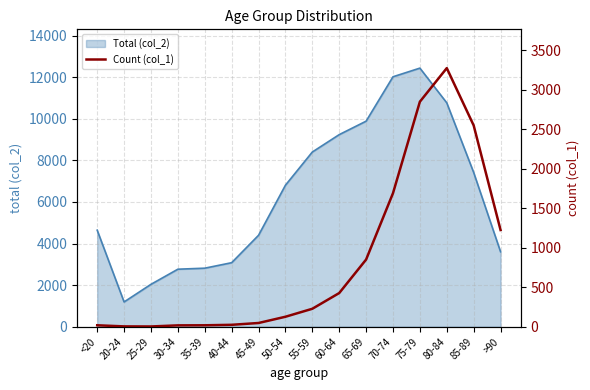

How many points are higher than both their immediate neighbors (excluding endpoints)?

1